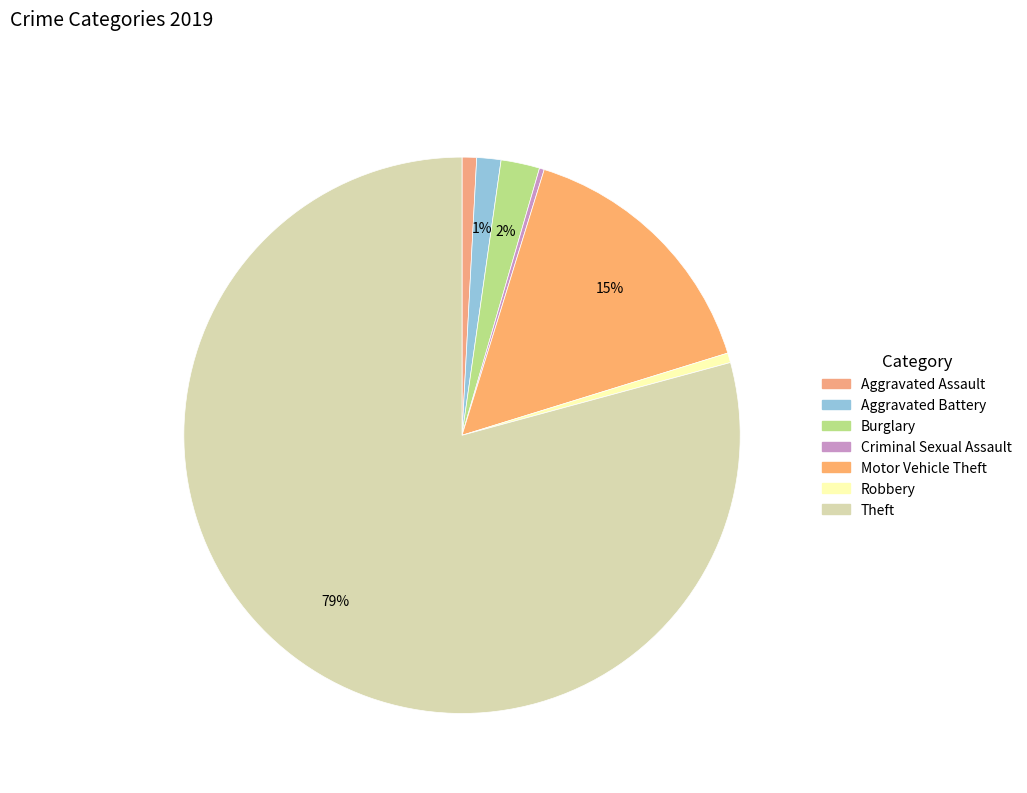

Approximately how many times larger is the value at Criminal Sexual Assault compared to Aggravated Battery?

0.2